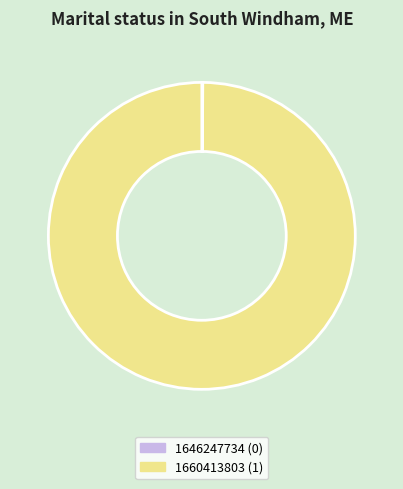

The 1660413803 (1) slice represents 100% of the pie. True or false?

True